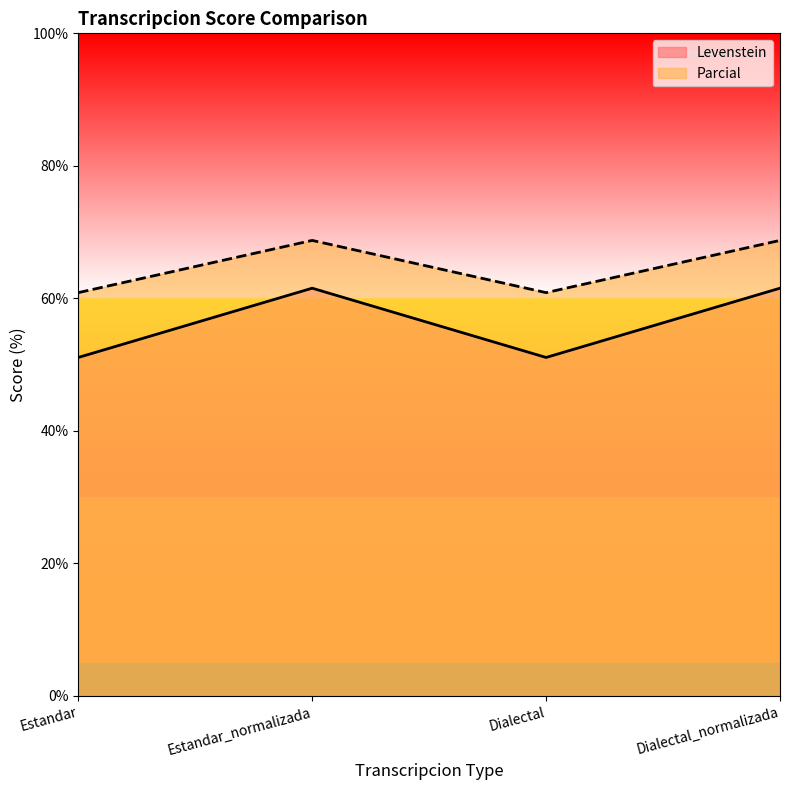

What is the label of the 2nd point from the right?

Dialectal